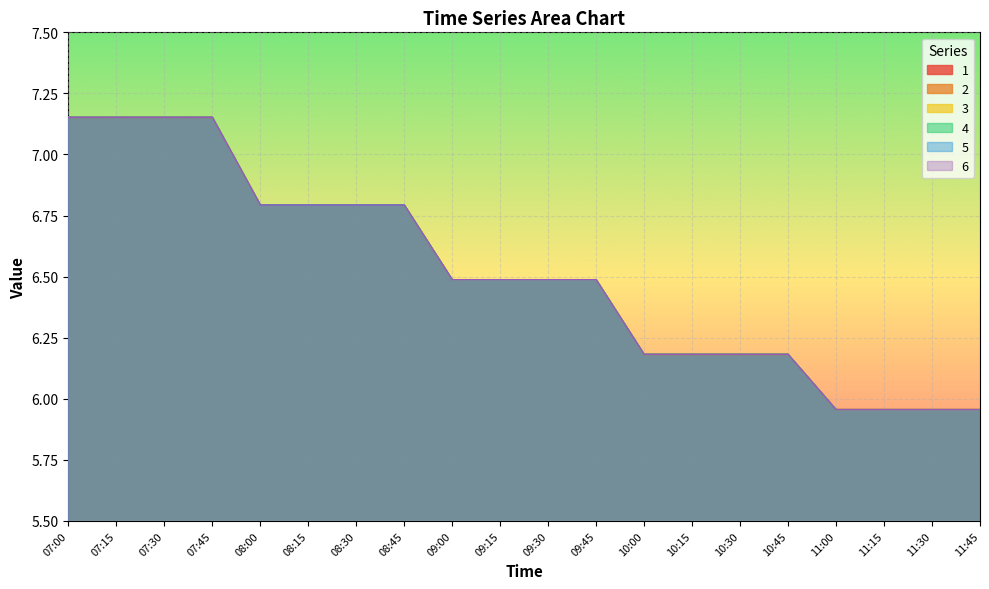

Reading right to left, list all the values displayed in this chart.

1: 6.0	6.0	6.0	6.0	6.2	6.2	6.2	6.2	6.5	6.5	6.5	6.5	6.8	6.8	6.8	6.8	7.2	7.2	7.2	7.2
2: 6.0	6.0	6.0	6.0	6.2	6.2	6.2	6.2	6.5	6.5	6.5	6.5	6.8	6.8	6.8	6.8	7.2	7.2	7.2	7.2
3: 6.0	6.0	6.0	6.0	6.2	6.2	6.2	6.2	6.5	6.5	6.5	6.5	6.8	6.8	6.8	6.8	7.2	7.2	7.2	7.2
4: 6.0	6.0	6.0	6.0	6.2	6.2	6.2	6.2	6.5	6.5	6.5	6.5	6.8	6.8	6.8	6.8	7.2	7.2	7.2	7.2
5: 6.0	6.0	6.0	6.0	6.2	6.2	6.2	6.2	6.5	6.5	6.5	6.5	6.8	6.8	6.8	6.8	7.2	7.2	7.2	7.2
6: 6.0	6.0	6.0	6.0	6.2	6.2	6.2	6.2	6.5	6.5	6.5	6.5	6.8	6.8	6.8	6.8	7.2	7.2	7.2	7.2